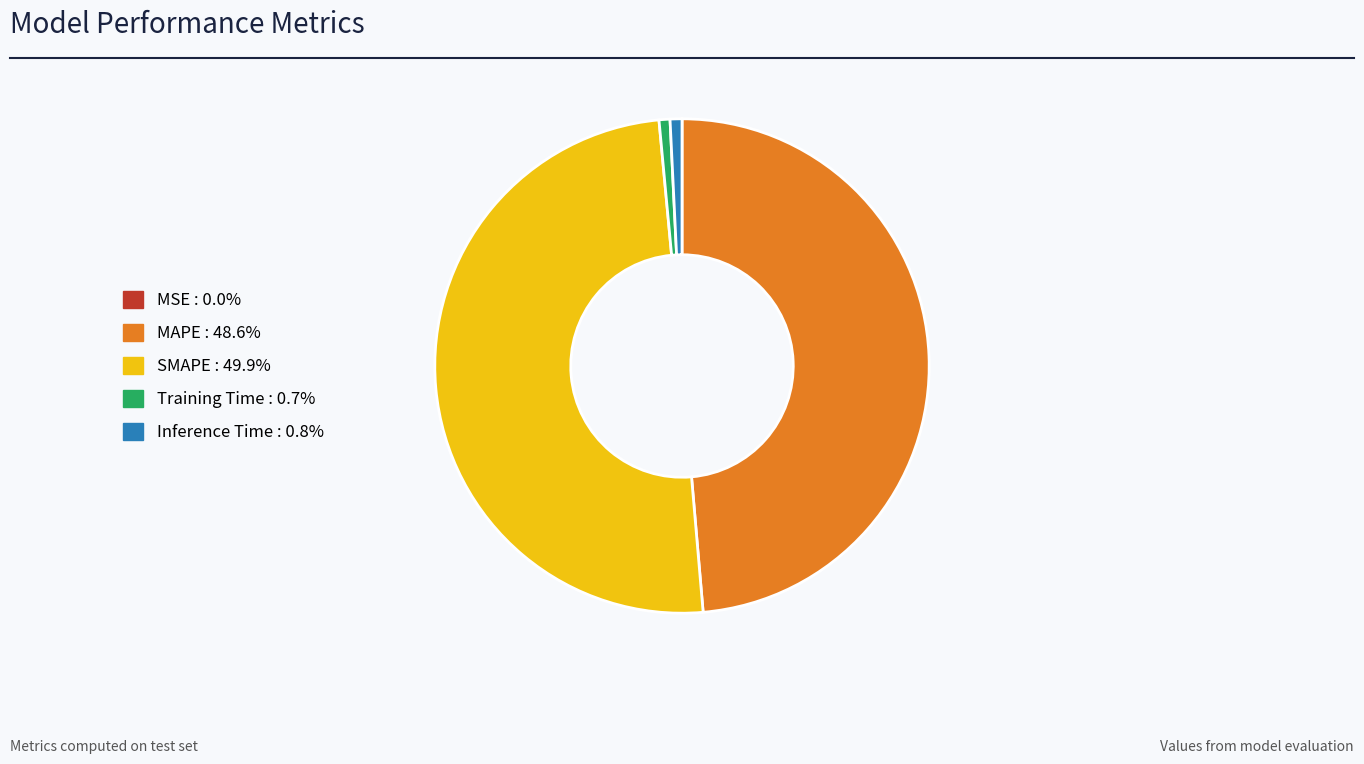

Between SMAPE and Inference Time, which is larger?

SMAPE